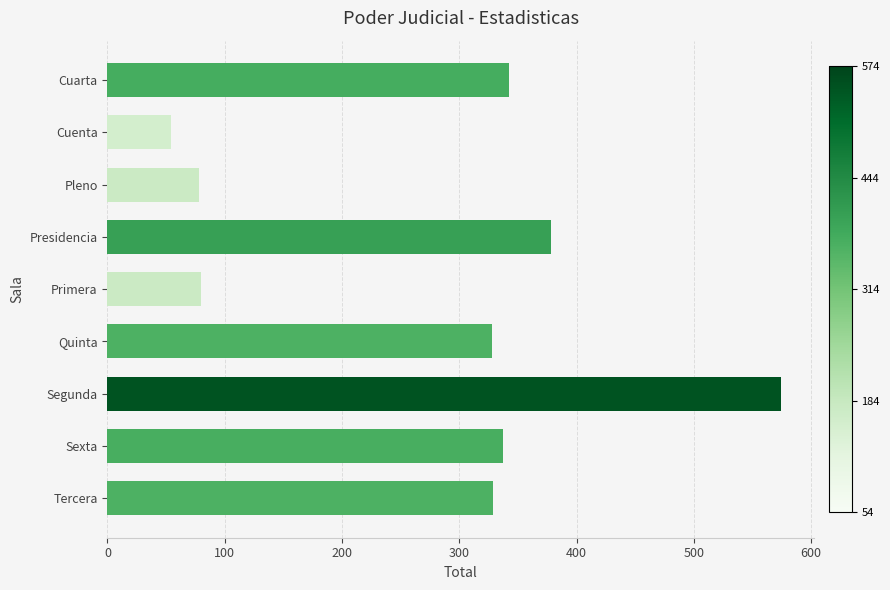

How many distinct data groups are displayed?

1